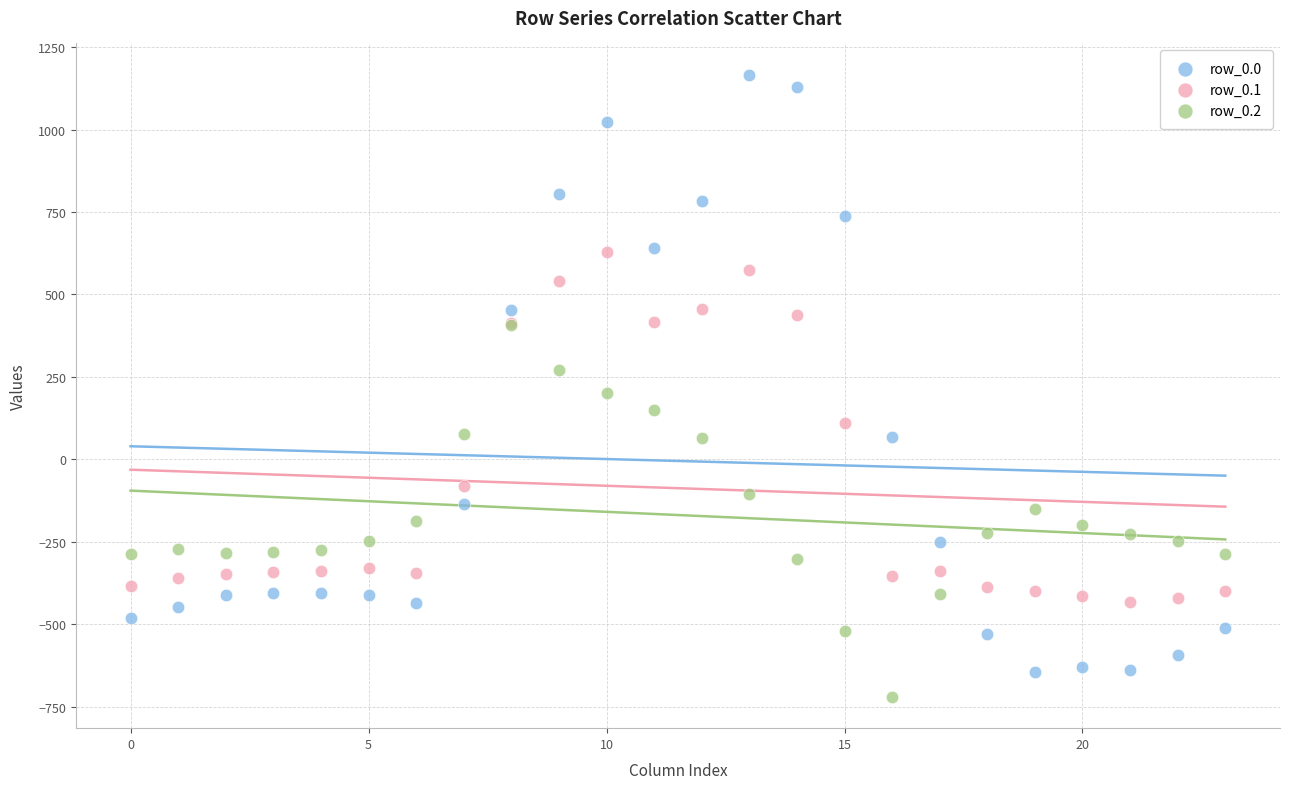

What are all the series names shown in the legend?

row_0.0, row_0.1, row_0.2